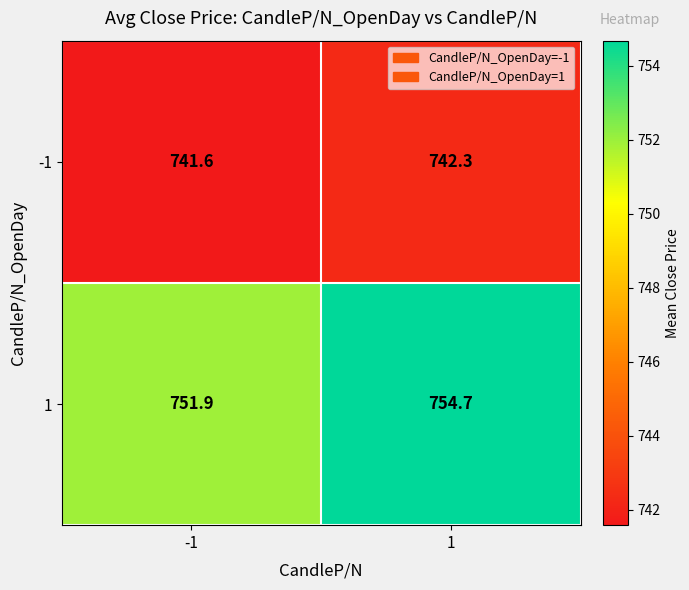

At how many categories does at least one series exceed 747?

2